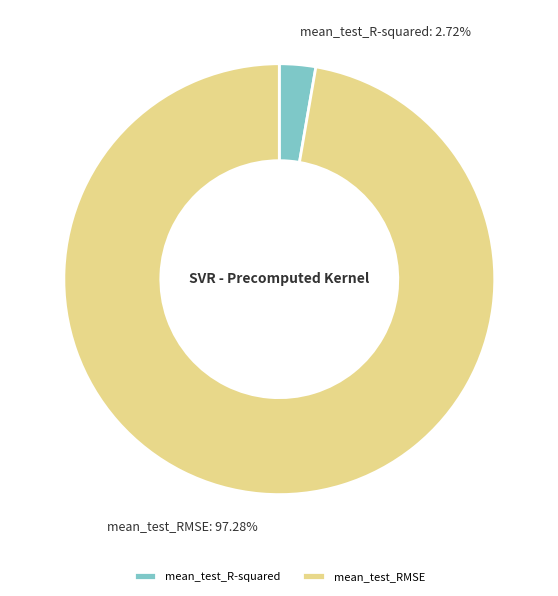

Is the sum of mean_test_R-squared and mean_test_RMSE greater than half?

Yes